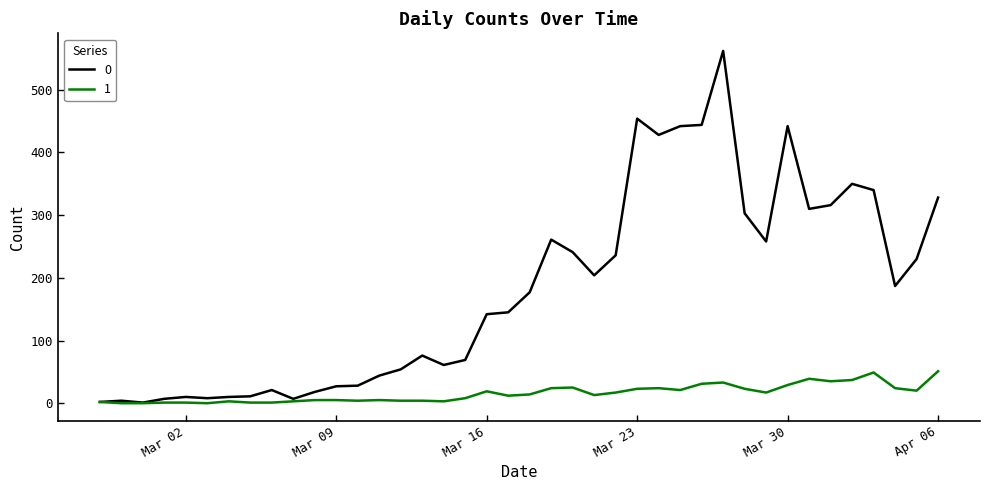

What is the greatest value displayed?

562